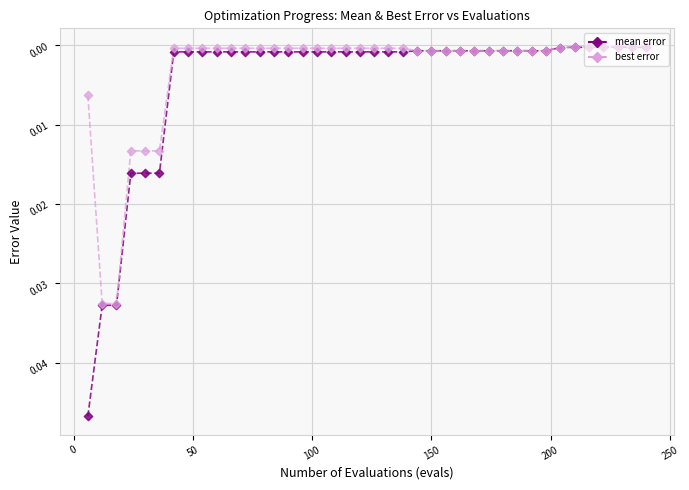

Which series has the widest spread of values?

mean error